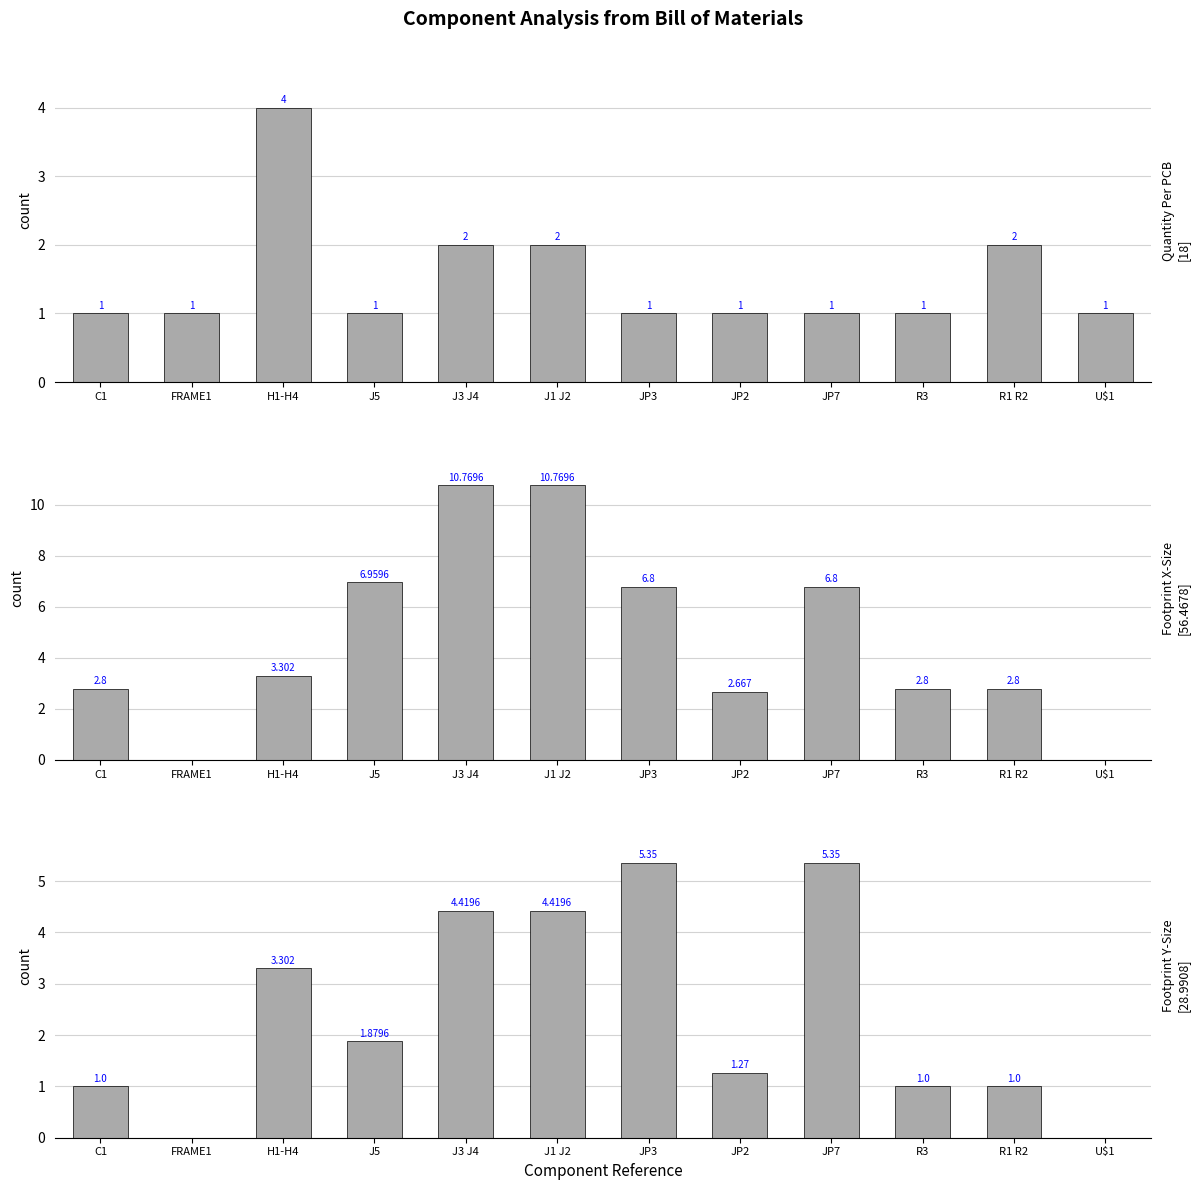

At how many categories does at least one series exceed 5?

5